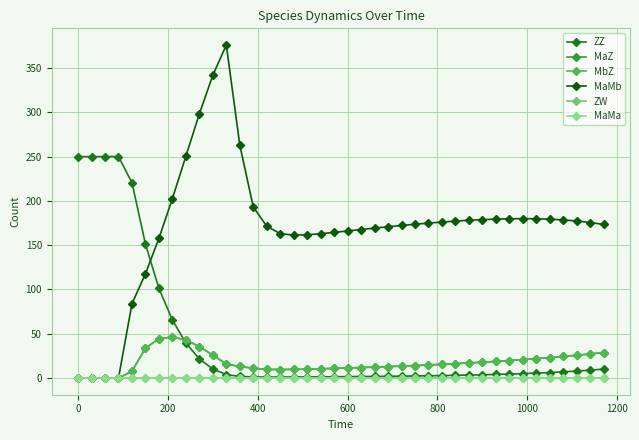

Does the chart have visible grid lines?

Yes